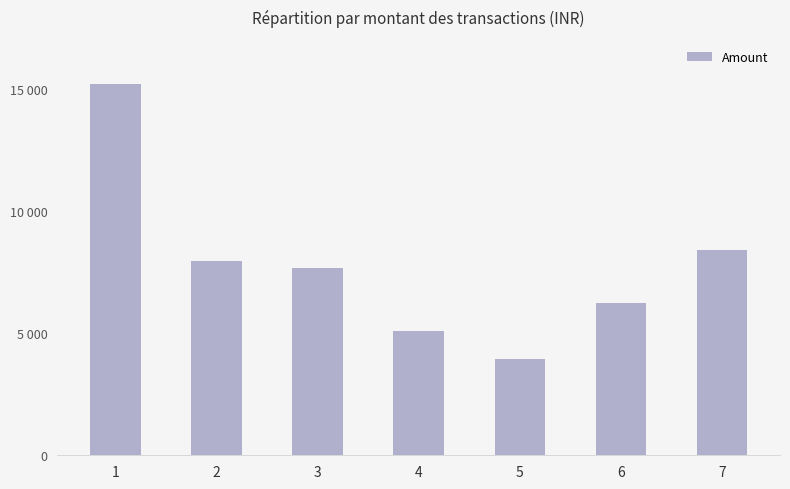

What is the difference between the maximum and minimum values?

11265